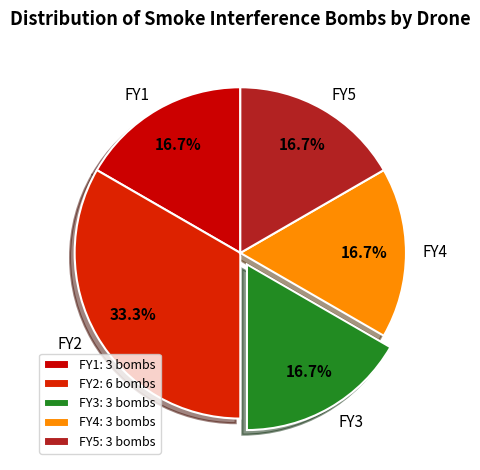

Is FY2 the majority of the pie?

No